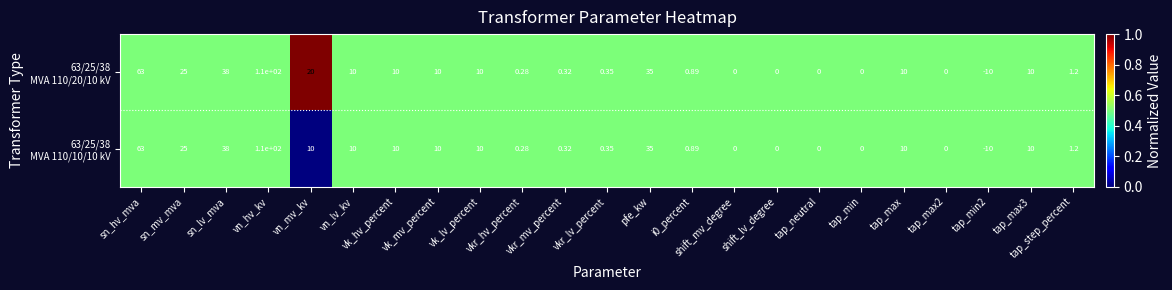

At which category is the sum across all series the highest?

vn_hv_kv